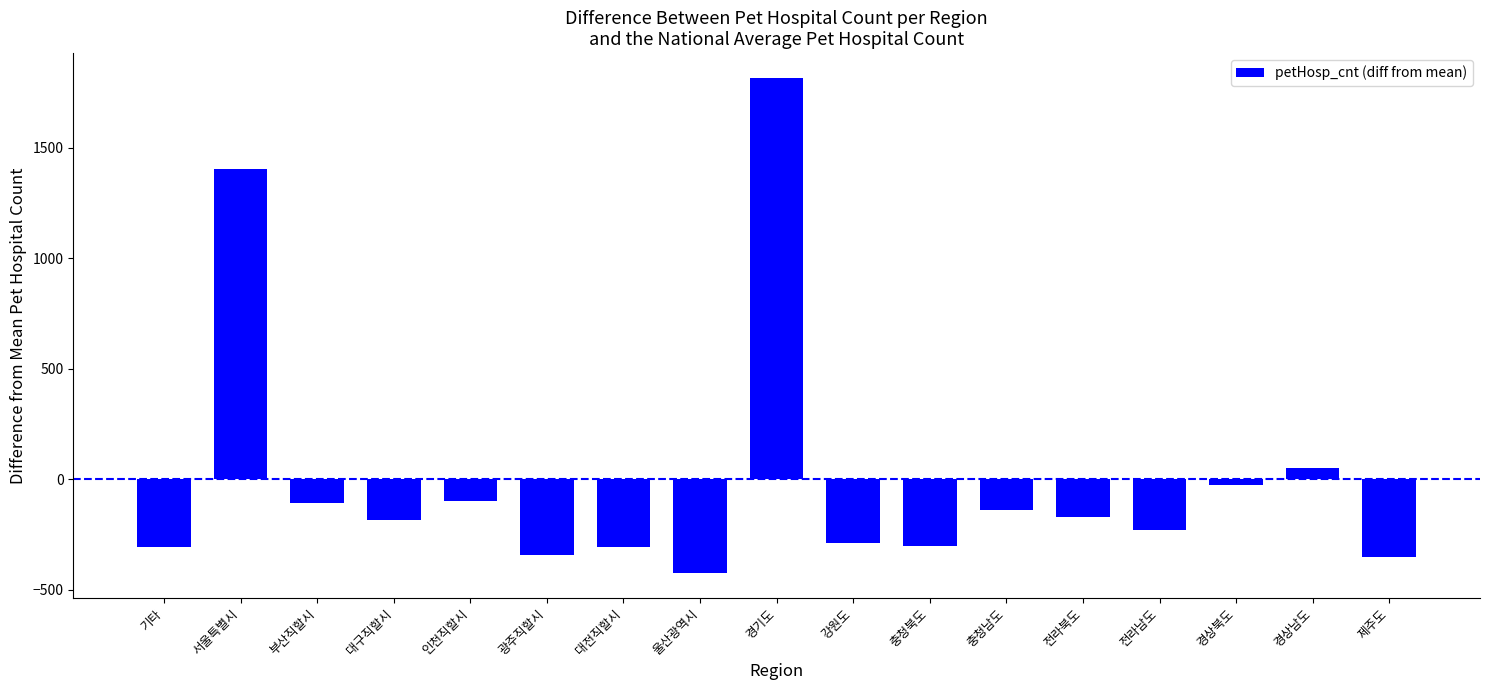

Are the bars grouped side by side (vs. stacked)?

No